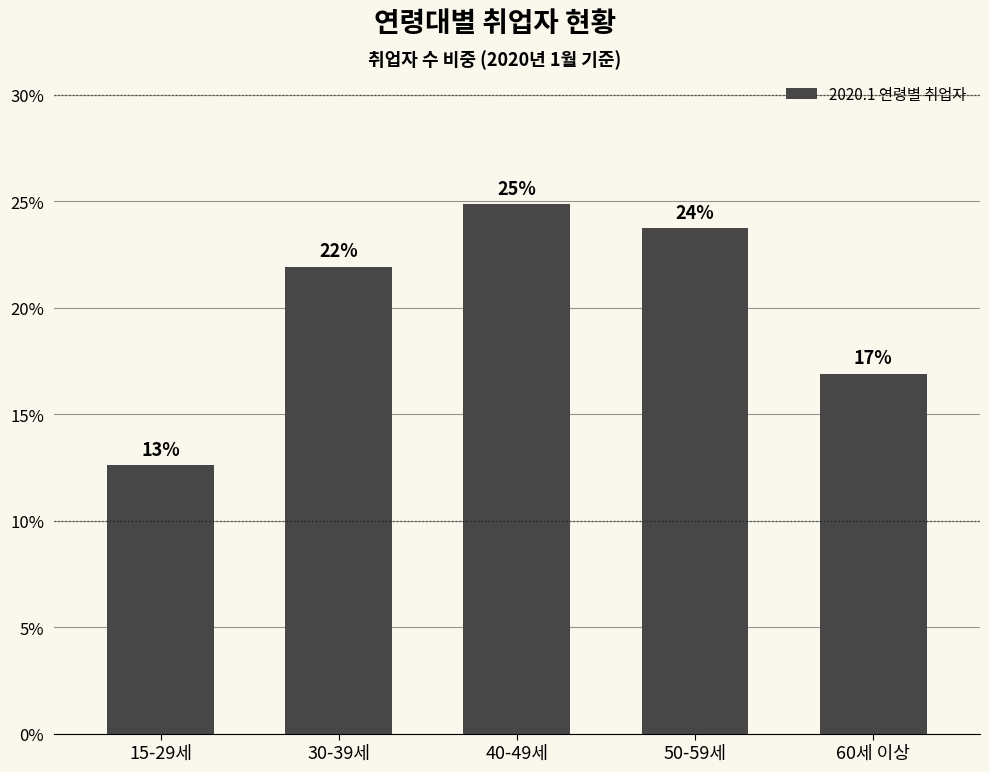

List the labels in order of value, largest first.

40-49세, 50-59세, 30-39세, 60세 이상, 15-29세